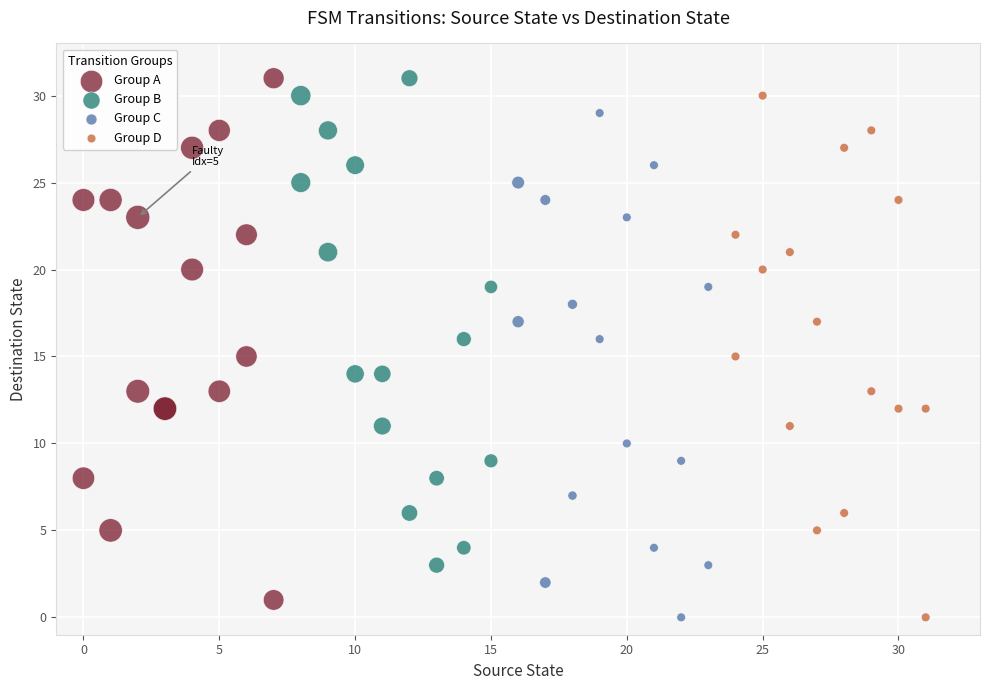

What are all the series names shown in the legend?

Group A, Group B, Group C, Group D